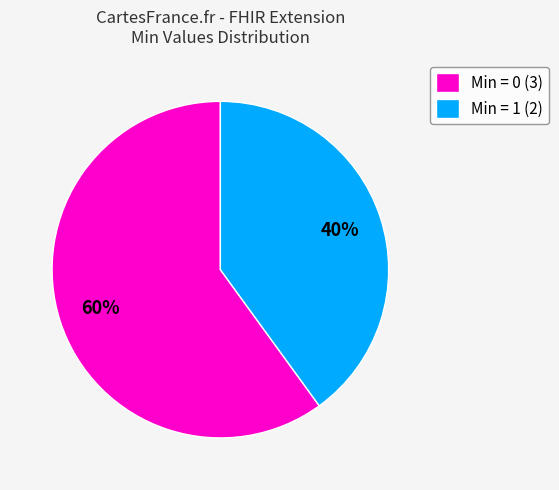

To the nearest percent, what is the difference between the largest and smallest slice percentages?

20%